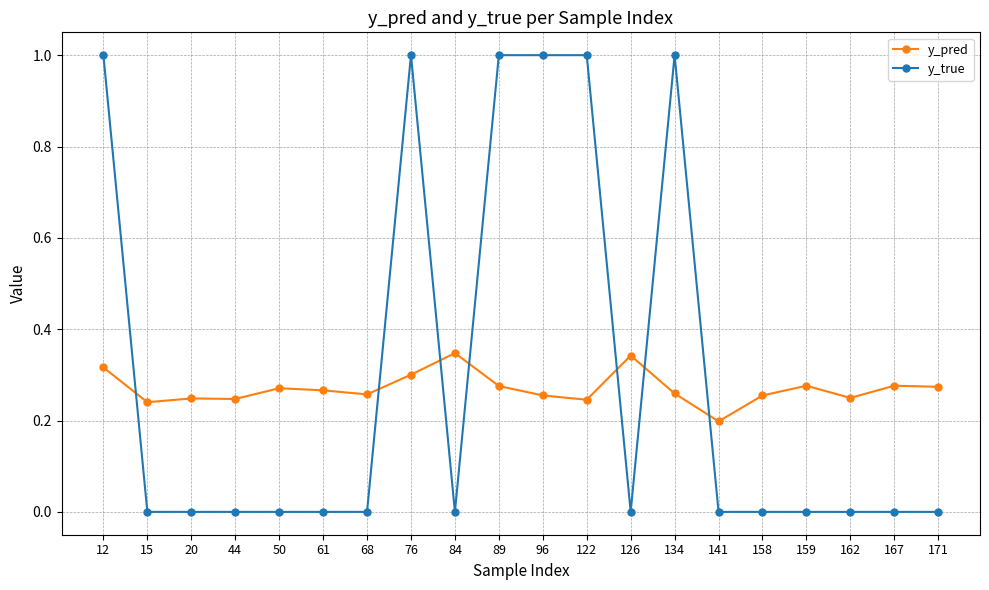

What is the difference between the maximum and minimum values in the y_true series?

1.0